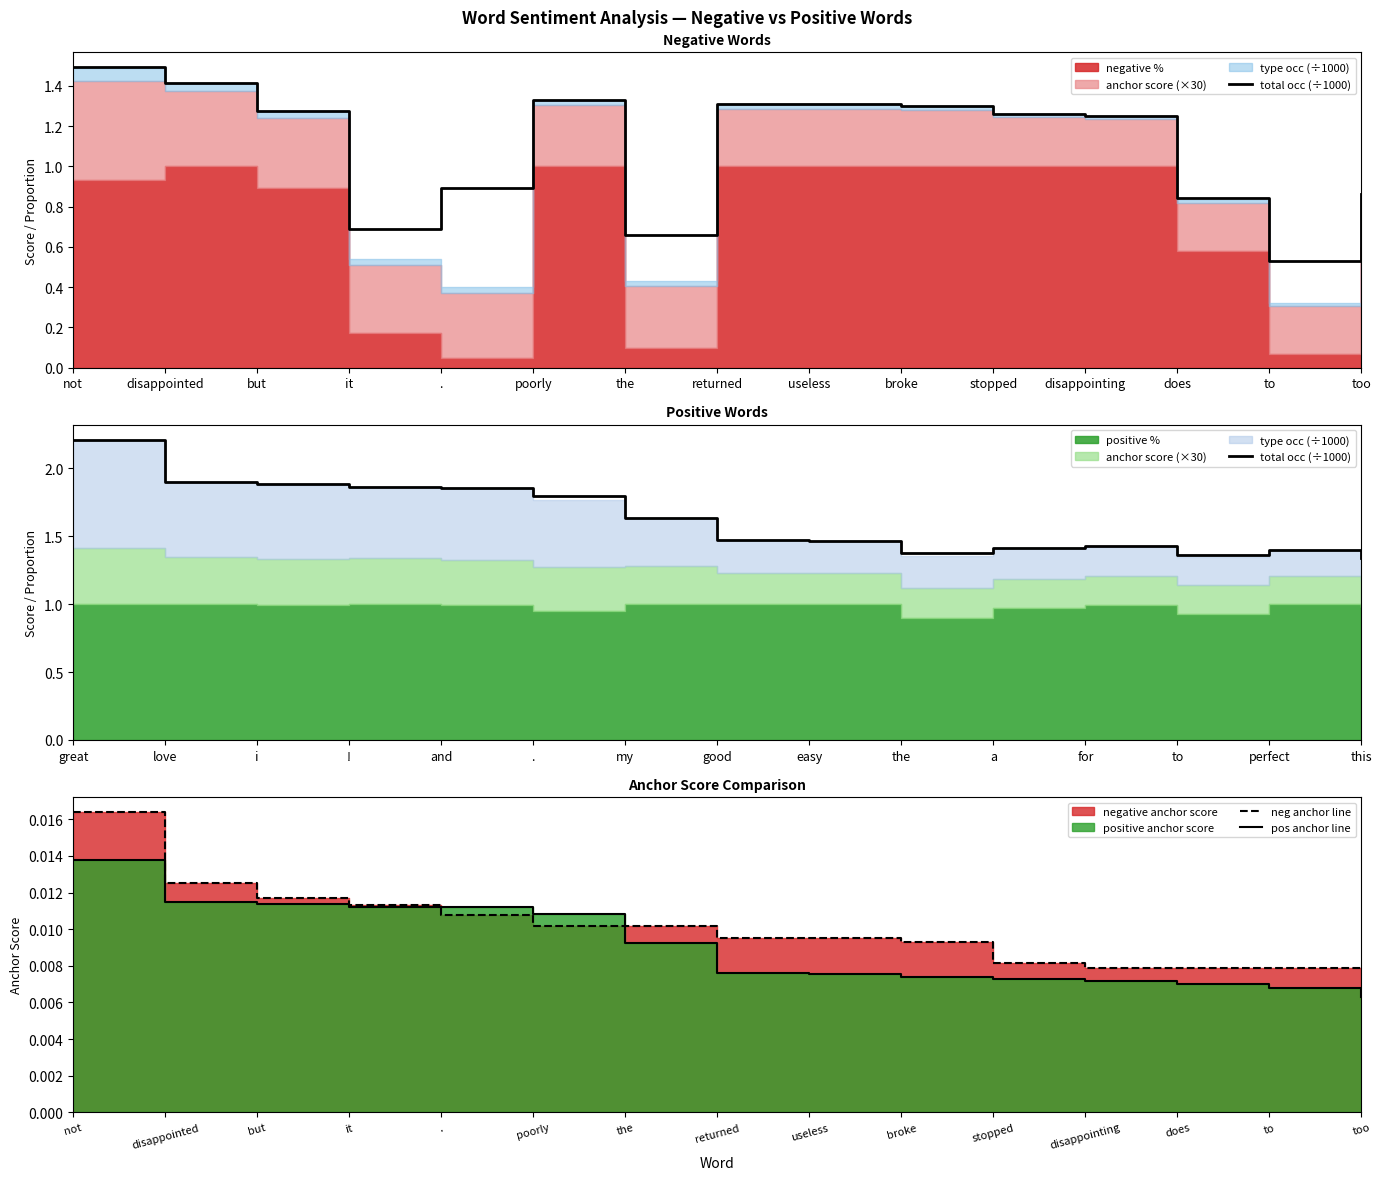

How many data points does each series have?

15